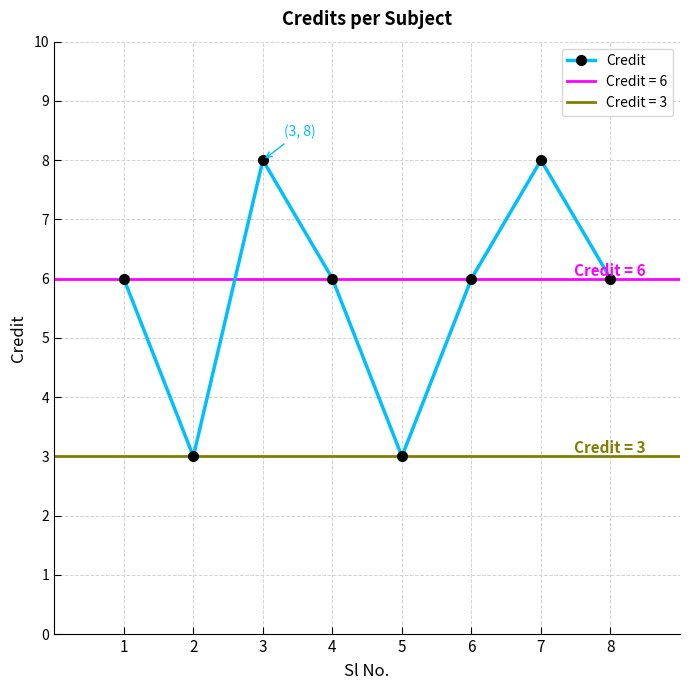

What is the value of the 2nd point from the left?

3